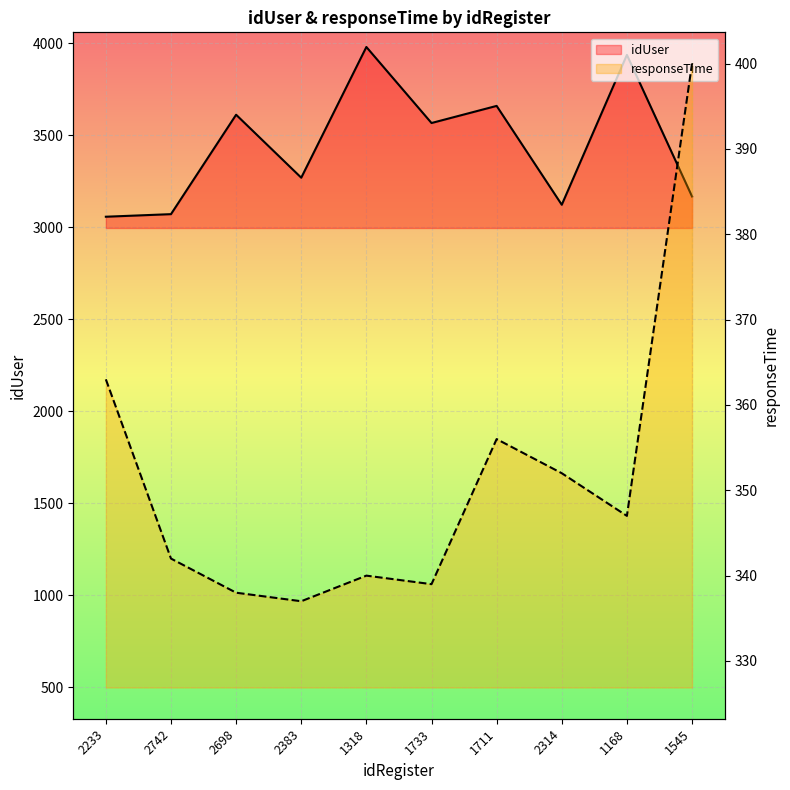

What is the sum of the idUser values at 2233 and 2314?

6179